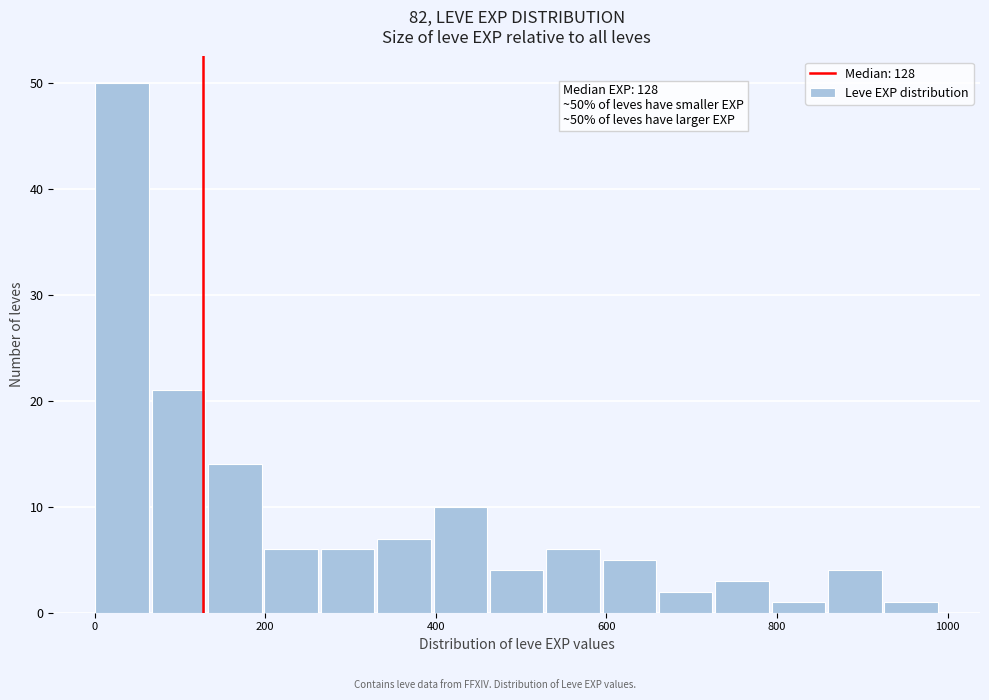

Read against the x-axis, roughly where is the centre of the tallest bar?

40